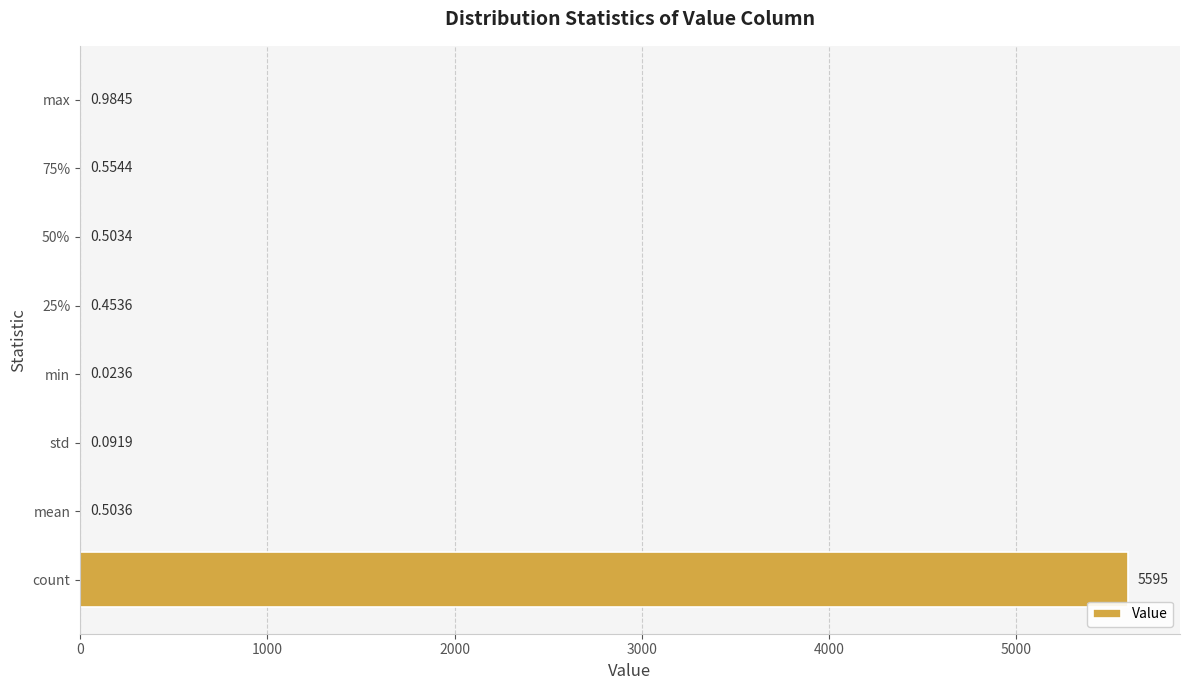

Where is the data nearest to the value 2797?

max